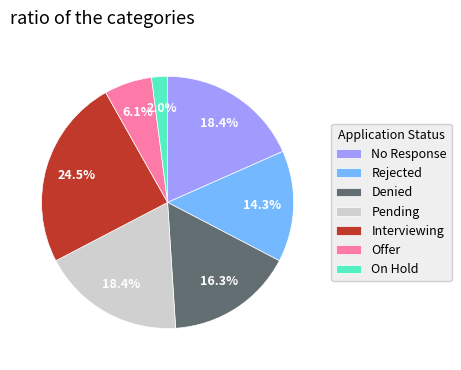

Which has a higher value, Pending or On Hold?

Pending